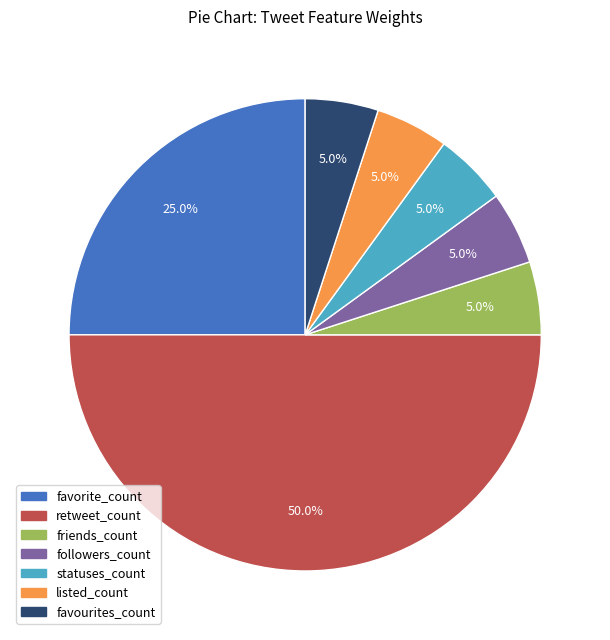

Between retweet_count and listed_count, which is larger?

retweet_count